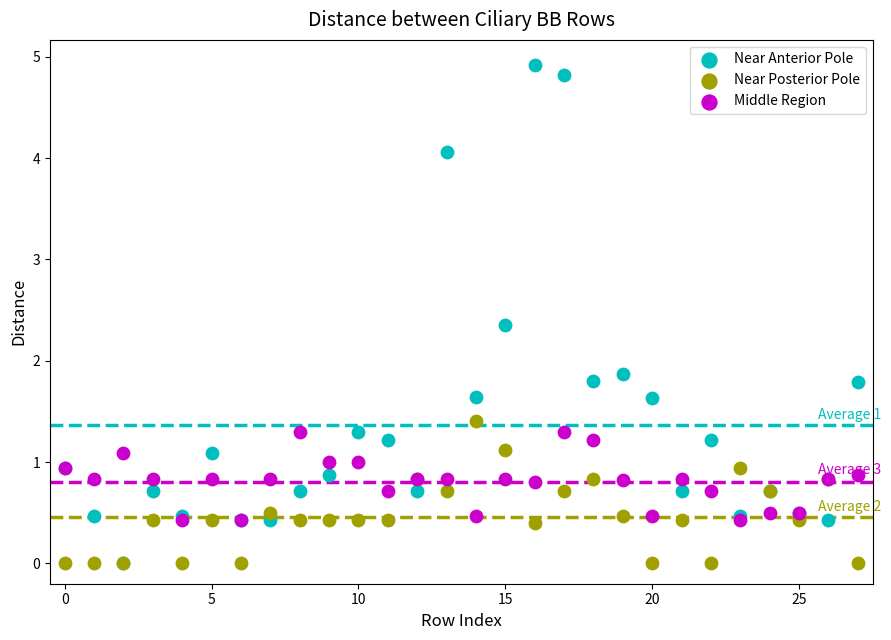

In the Near Anterior Pole series, what Y value is closest to 2?

1.9